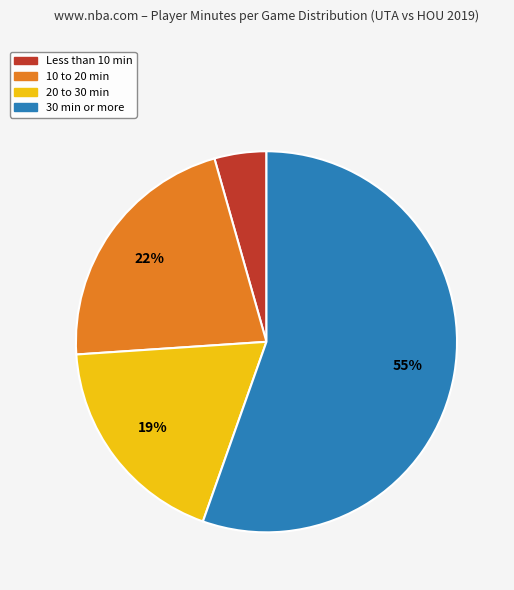

To the nearest percent, what is the average slice percentage?

25%